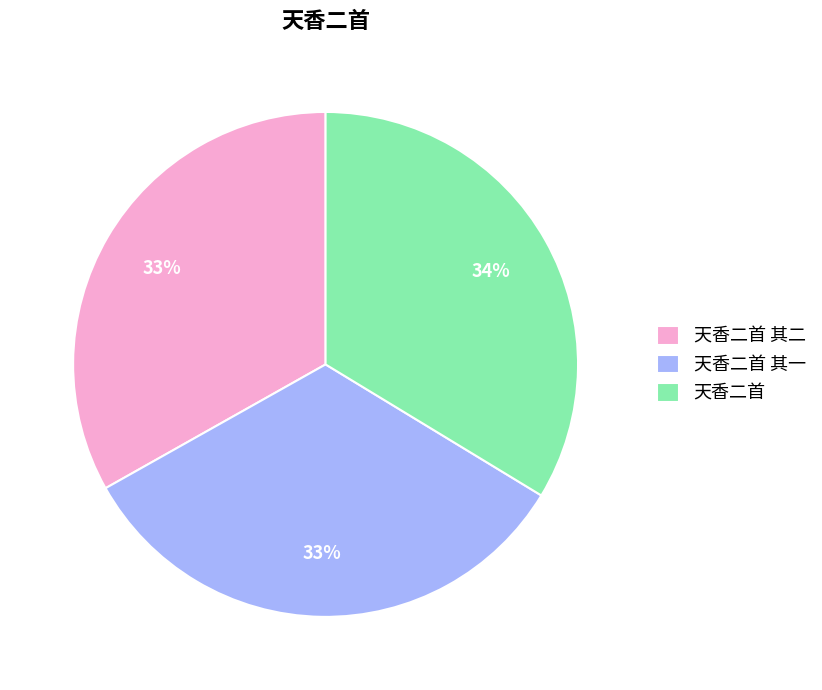

To the nearest percent, what portion does 天香二首 其二 represent?

33%